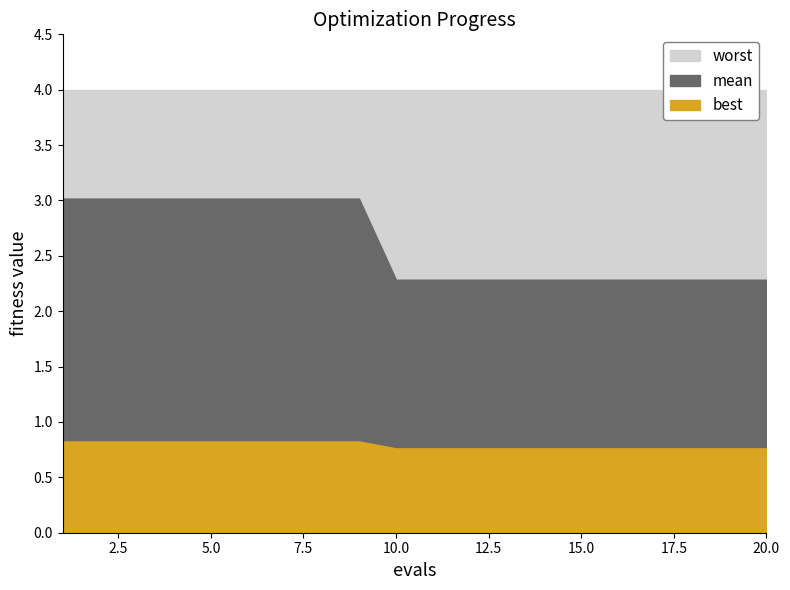

What is the value of the mean point at the 9th from the left?

3.0